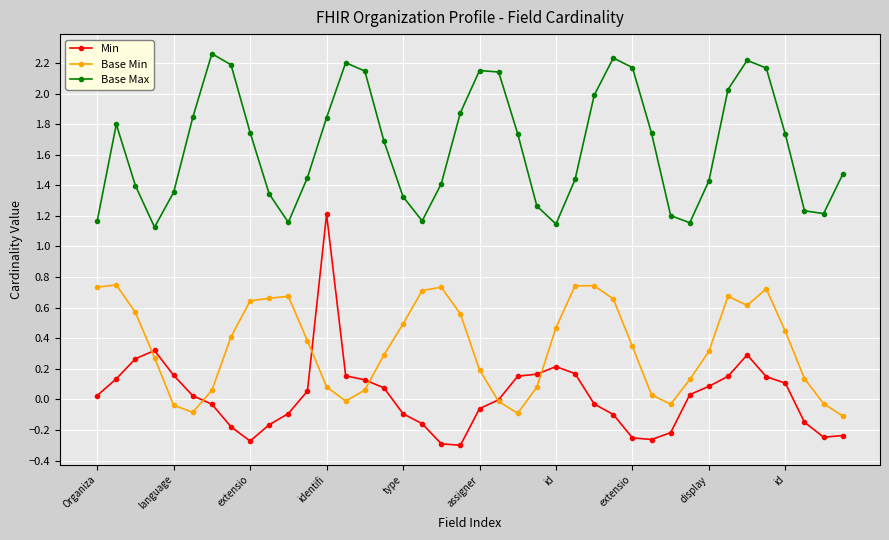

How many interior local peaks does the Base Max series have?

6